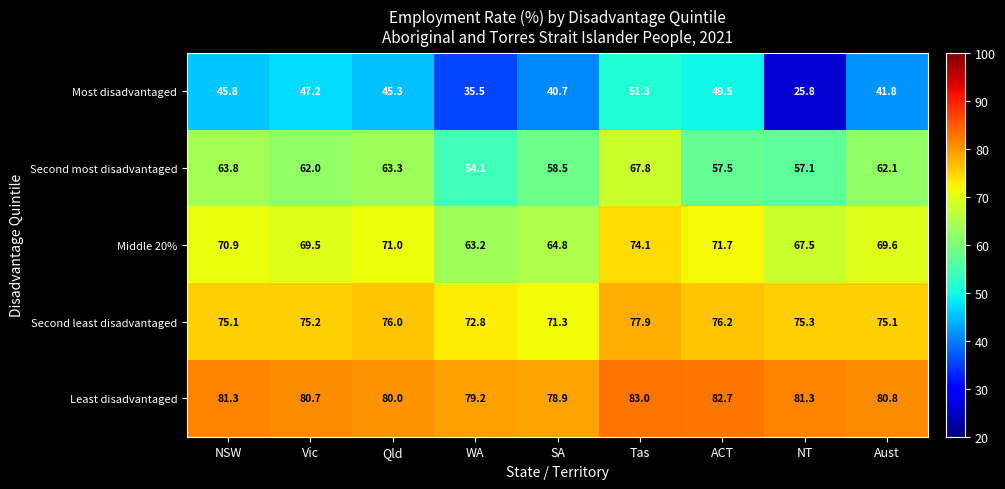

At which category is the sum across all series the highest?

Tas